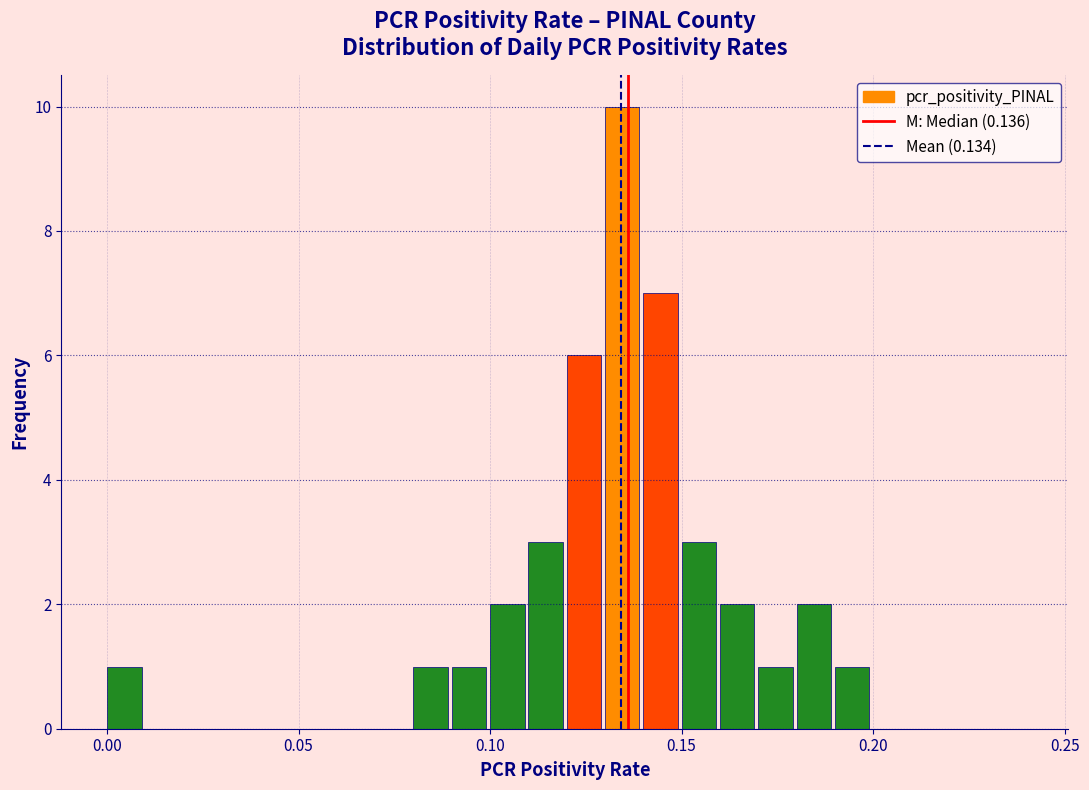

Read against the x-axis, roughly where is the centre of the tallest bar?

0.135